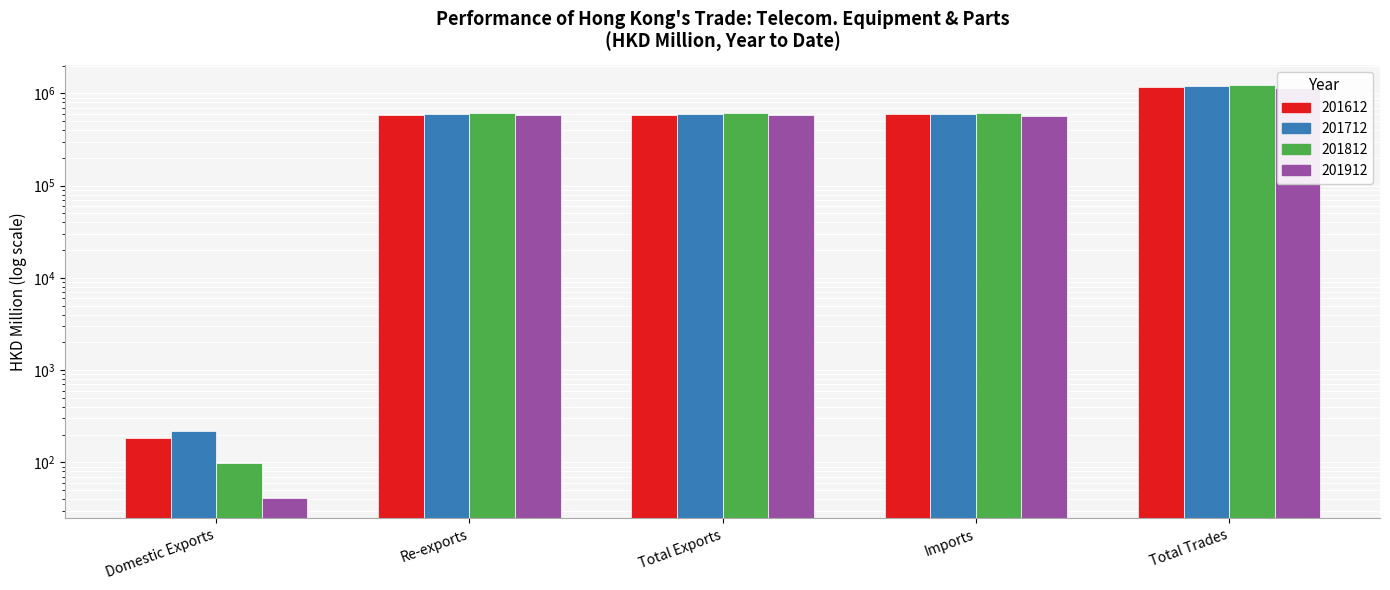

Rank the categories by 201712 value from highest to lowest.

Total Trades, Imports, Total Exports, Re-exports, Domestic Exports